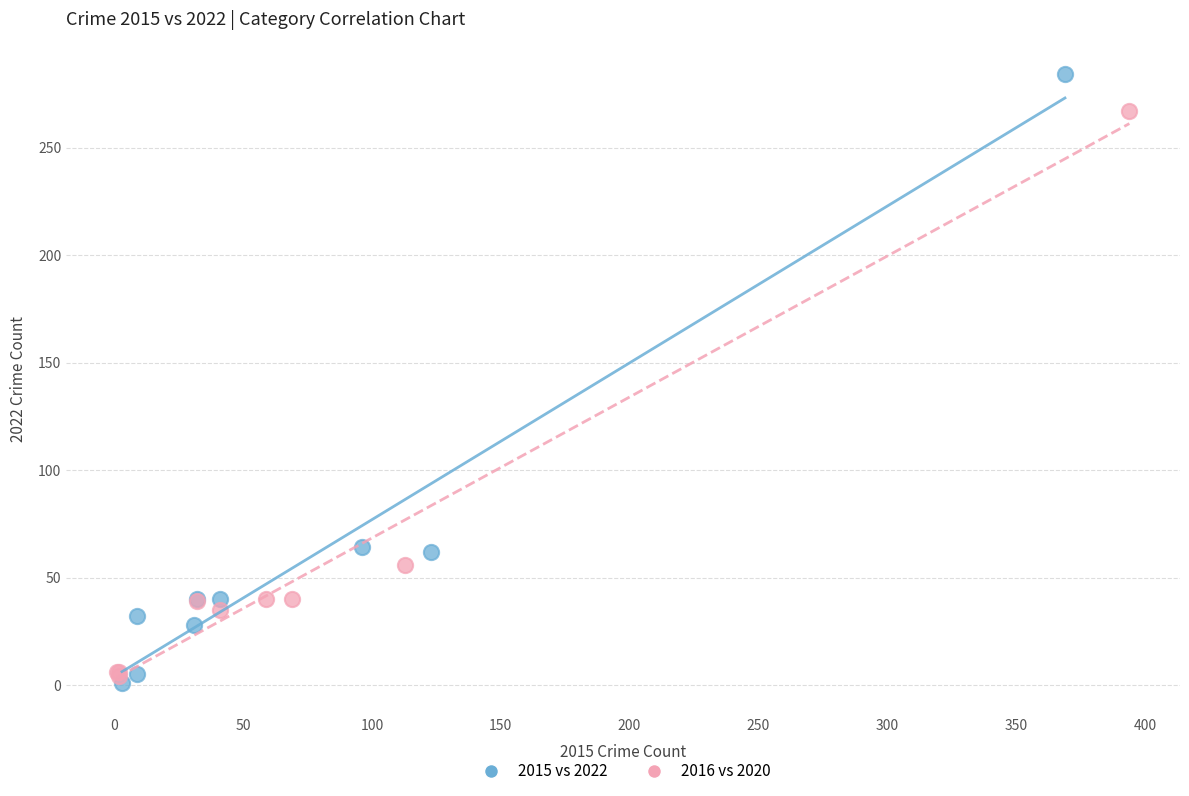

Which series contains the highest Y value?

2015 vs 2022